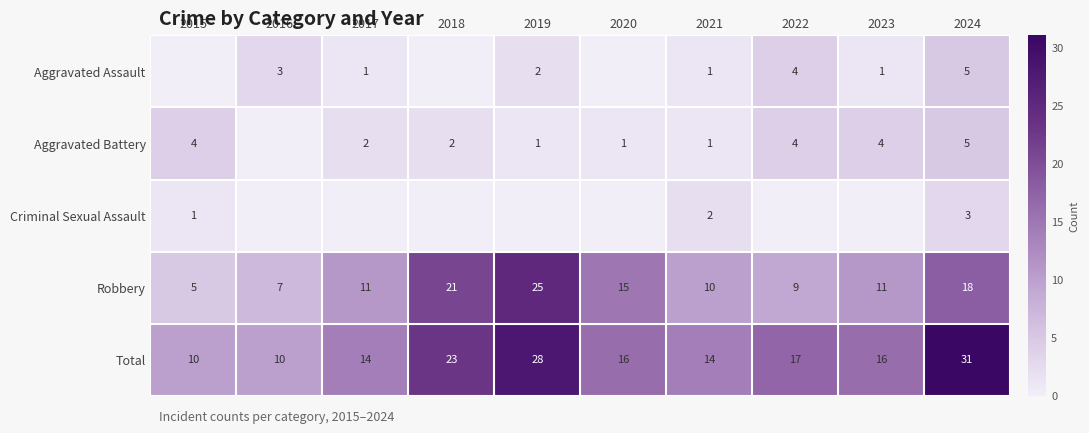

At how many categories does at least one series exceed 10?

8